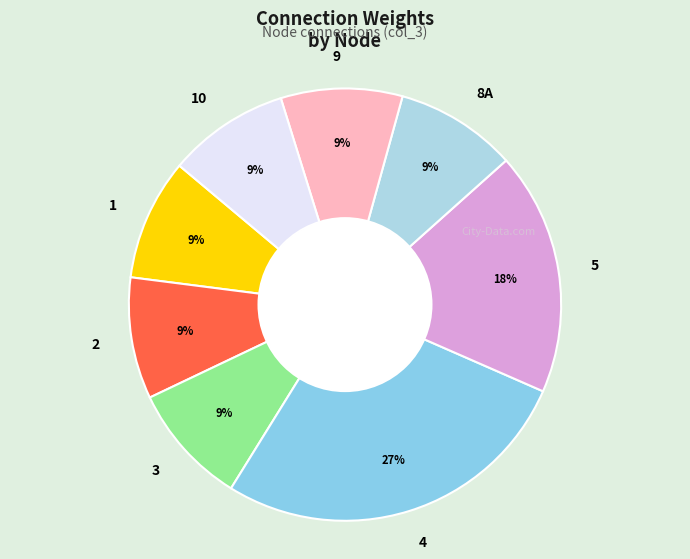

How many segments does this pie chart have?

8